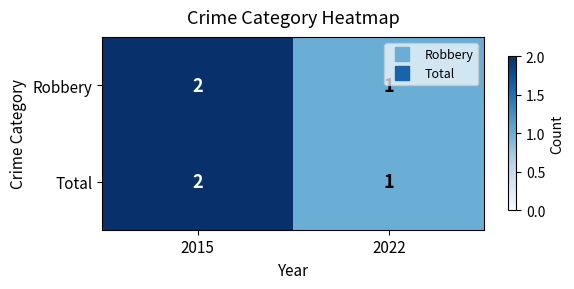

The Total series shows 2 at 2015. True or false?

True